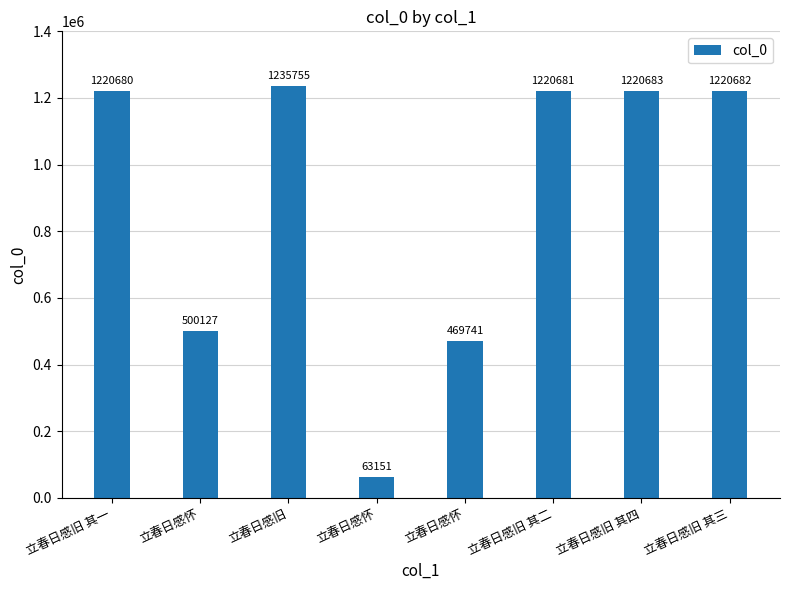

Are the bars horizontal?

No